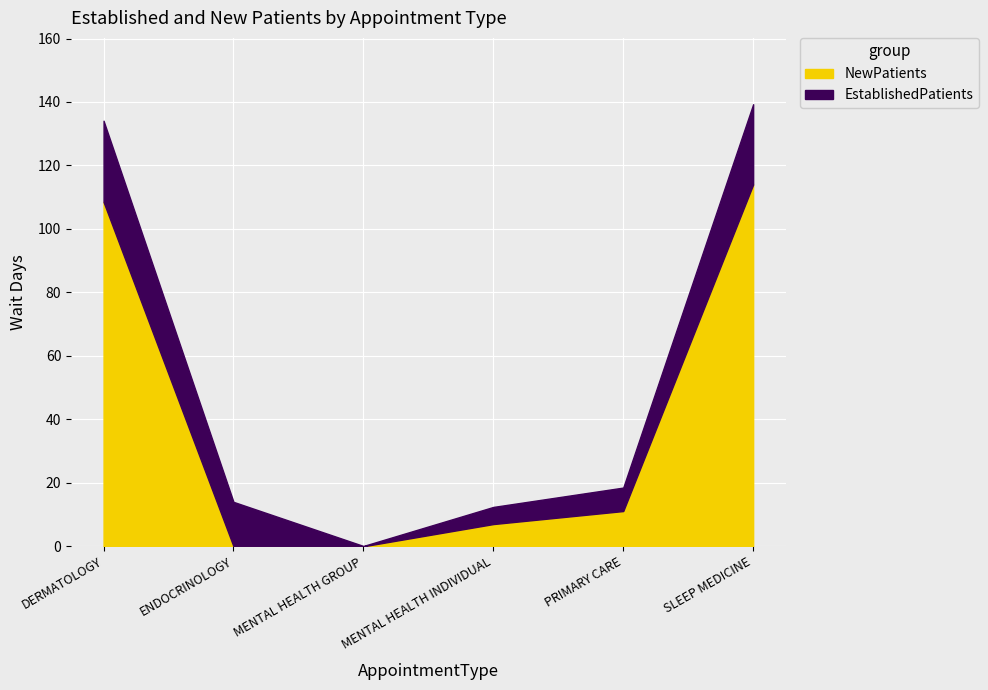

How many categories are shown in the chart?

6